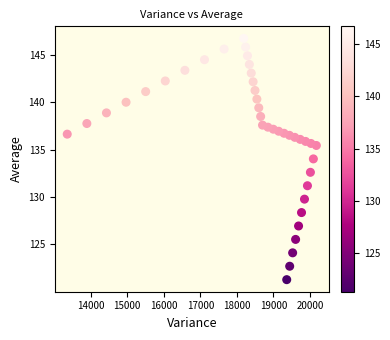

What is the range of X values (max minus min)?

6814.8